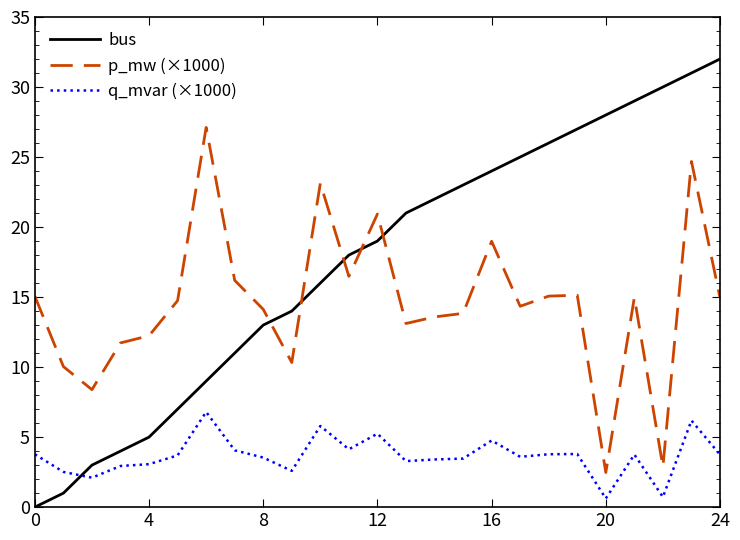

True or false: q_mvar (×1000) and p_mw (×1000) cross at least once.

False